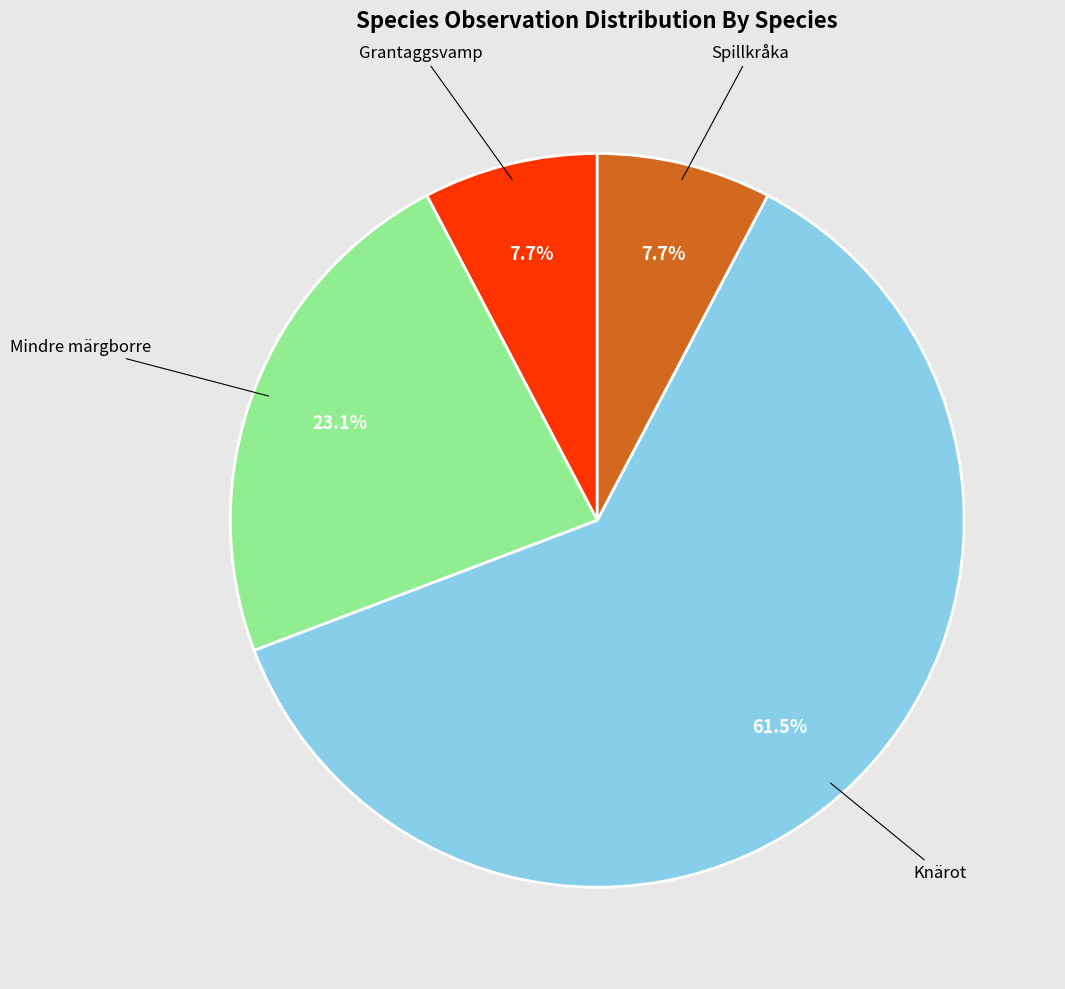

To the nearest percent, what is the difference between the Spillkråka and Knärot slice percentages?

54%